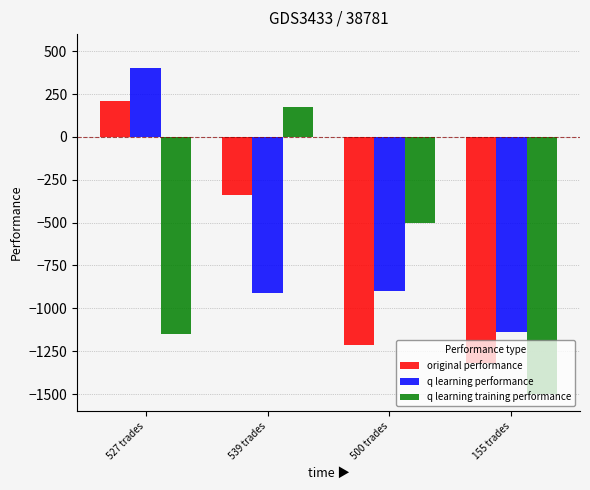

What is the maximum value shown in the chart?

405.1